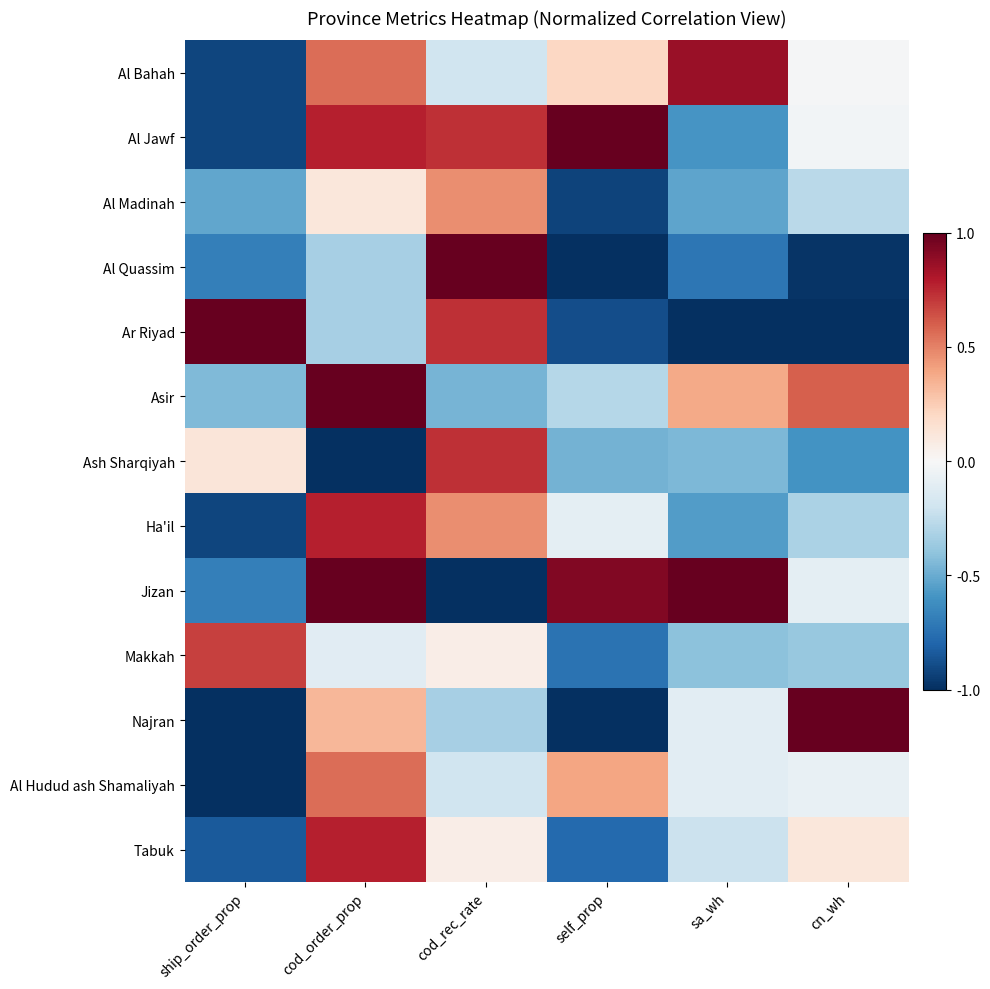

Reading left to right, list all the values displayed in this chart.

Al Bahah: ship_order_prop=-0.9	cod_order_prop=0.6	cod_rec_rate=-0.2	self_prop=0.2	sa_wh=0.9	cn_wh=-0.0
Al Jawf: ship_order_prop=-0.9	cod_order_prop=0.8	cod_rec_rate=0.7	self_prop=1.0	sa_wh=-0.6	cn_wh=-0.0
Al Madinah: ship_order_prop=-0.5	cod_order_prop=0.1	cod_rec_rate=0.5	self_prop=-0.9	sa_wh=-0.5	cn_wh=-0.3
Al Quassim: ship_order_prop=-0.7	cod_order_prop=-0.3	cod_rec_rate=1.0	self_prop=-1.0	sa_wh=-0.7	cn_wh=-1.0
Ar Riyad: ship_order_prop=1.0	cod_order_prop=-0.3	cod_rec_rate=0.7	self_prop=-0.9	sa_wh=-1.0	cn_wh=-1.0
Asir: ship_order_prop=-0.4	cod_order_prop=1.0	cod_rec_rate=-0.5	self_prop=-0.3	sa_wh=0.4	cn_wh=0.6
Ash Sharqiyah: ship_order_prop=0.1	cod_order_prop=-1.0	cod_rec_rate=0.7	self_prop=-0.5	sa_wh=-0.4	cn_wh=-0.6
Ha'il: ship_order_prop=-0.9	cod_order_prop=0.8	cod_rec_rate=0.5	self_prop=-0.1	sa_wh=-0.6	cn_wh=-0.3
Jizan: ship_order_prop=-0.7	cod_order_prop=1.0	cod_rec_rate=-1.0	self_prop=0.9	sa_wh=1.0	cn_wh=-0.1
Makkah: ship_order_prop=0.7	cod_order_prop=-0.1	cod_rec_rate=0.1	self_prop=-0.7	sa_wh=-0.4	cn_wh=-0.4
Najran: ship_order_prop=-1.0	cod_order_prop=0.3	cod_rec_rate=-0.3	self_prop=-1.0	sa_wh=-0.1	cn_wh=1.0
Al Hudud ash Shamaliyah: ship_order_prop=-1.0	cod_order_prop=0.6	cod_rec_rate=-0.2	self_prop=0.4	sa_wh=-0.1	cn_wh=-0.1
Tabuk: ship_order_prop=-0.8	cod_order_prop=0.8	cod_rec_rate=0.1	self_prop=-0.8	sa_wh=-0.2	cn_wh=0.1